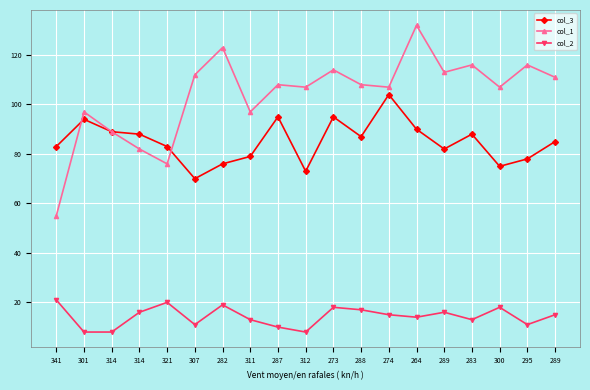

How many lines are shown in the chart?

3